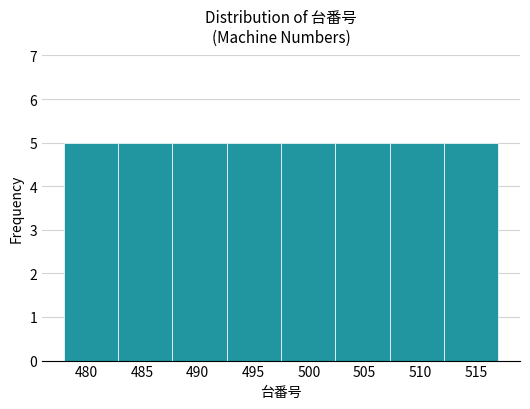

Reading left to right, list every bar in this chart as the range it spans on the x-axis followed by its height. Neither the bar edges nor the heights are printed on the chart, so give them approximately, as read against the axes.

478.0 to 483.0: 5
483.0 to 488.0: 5
488.0 to 492.5: 5
492.5 to 497.5: 5
497.5 to 502.5: 5
502.5 to 507.5: 5
507.5 to 512.0: 5
512.0 to 517.0: 5